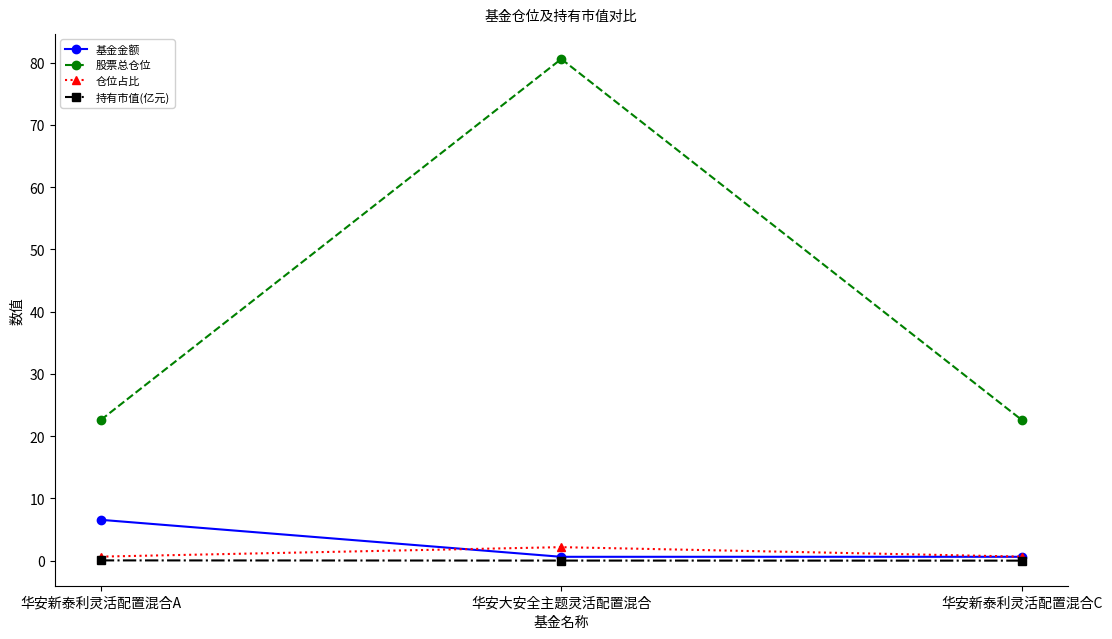

The value of 股票总仓位 at 华安新泰利灵活配置混合C is 10.5. True or false?

False